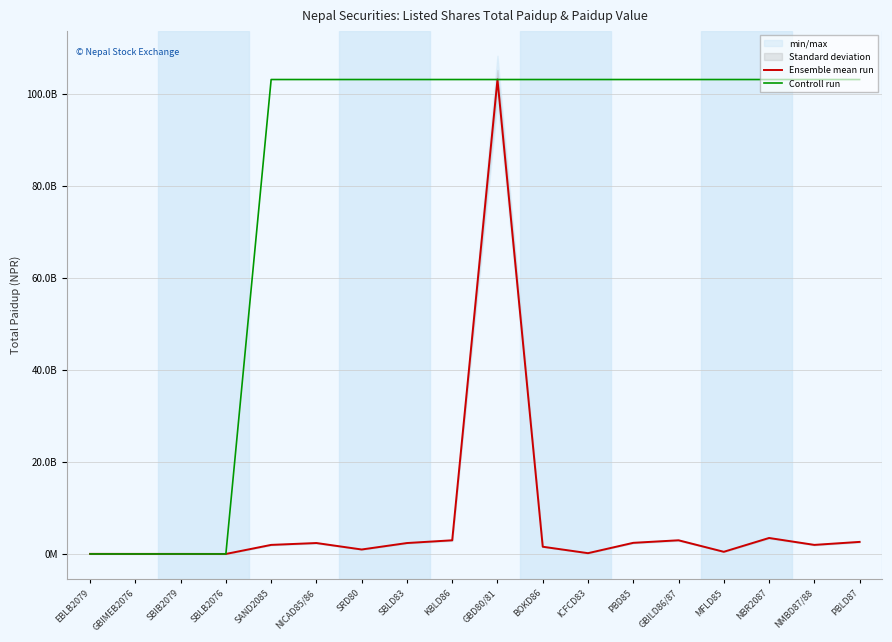

What is the spread (max minus min) of values at EBLB2079?

16533000